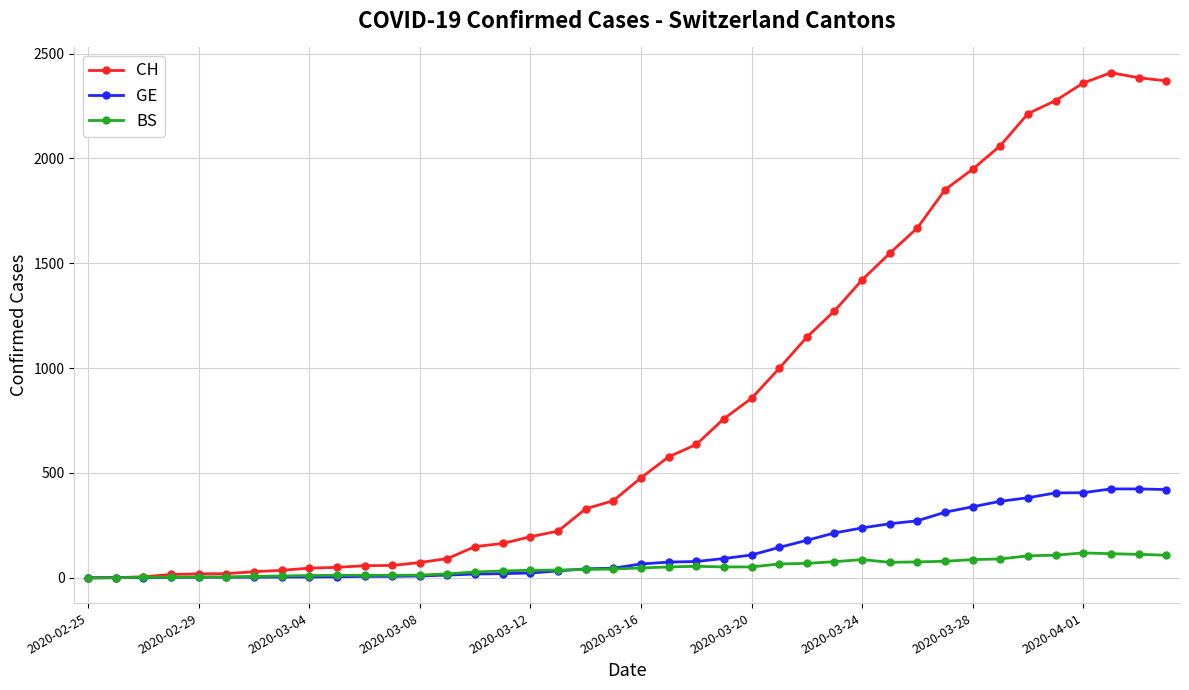

What is the maximum value shown in the chart?

2409